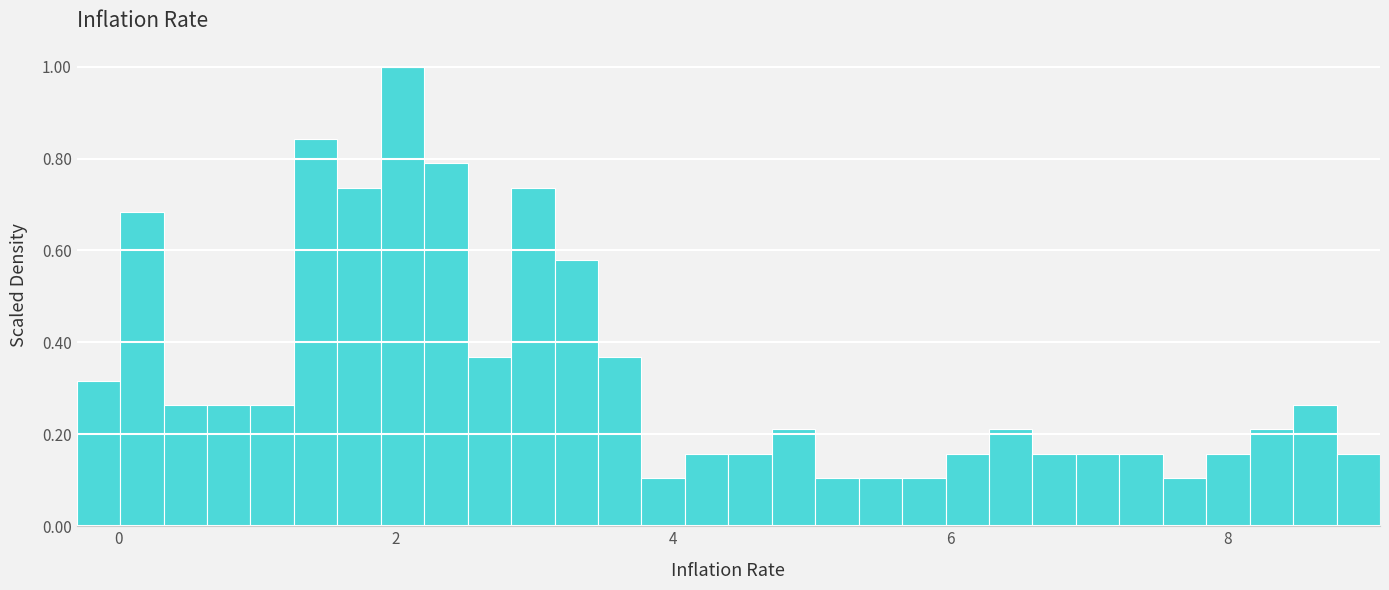

Around what value on the x-axis is the tallest bar? Give the approximate position of its centre, as read against the axis.

2.0